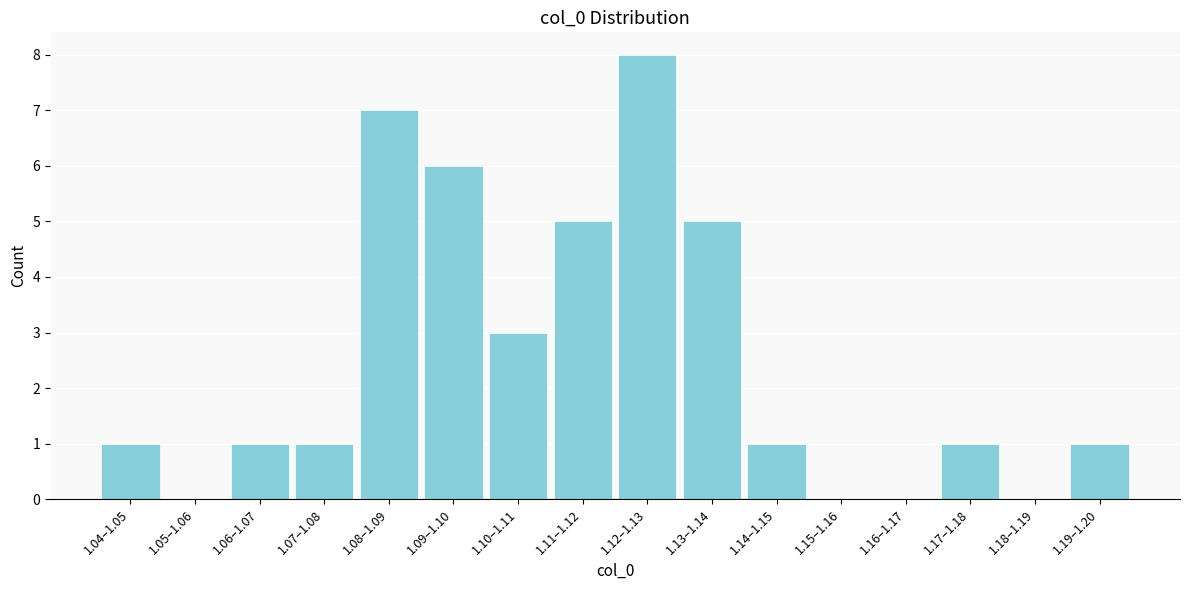

Reading left to right, extract all data points from this chart.

1.04–1.05=1	1.05–1.06=0	1.06–1.07=1	1.07–1.08=1	1.08–1.09=7	1.09–1.10=6	1.10–1.11=3	1.11–1.12=5	1.12–1.13=8	1.13–1.14=5	1.14–1.15=1	1.15–1.16=0	1.16–1.17=0	1.17–1.18=1	1.18–1.19=0	1.19–1.20=1